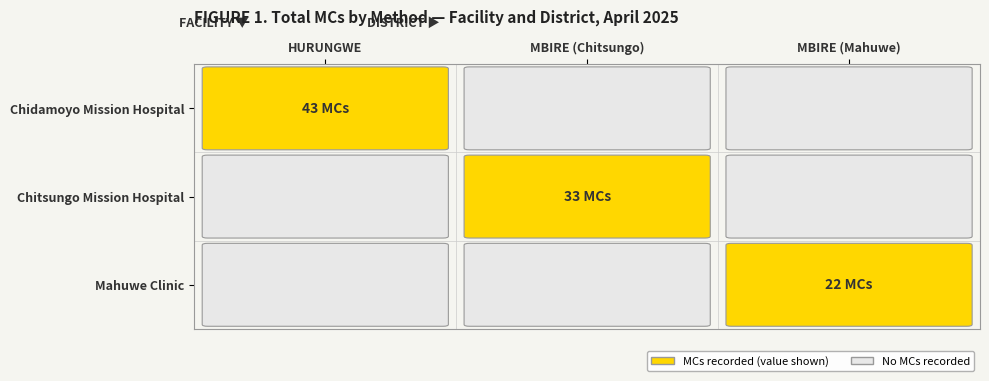

At which category is the sum across all series the highest?

HURUNGWE